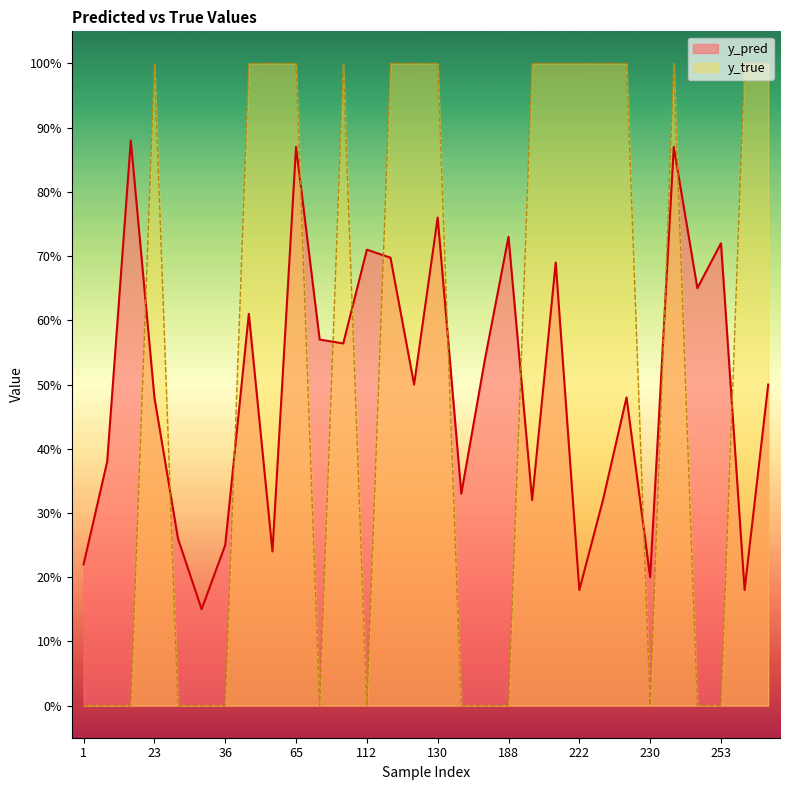

Reading left to right, extract all data points from this chart.

y_pred: 1=0.2	7=0.4	10=0.9	23=0.5	34=0.3	35=0.1	36=0.2	42=0.6	45=0.2	65=0.9	69=0.6	96=0.6	112=0.7	113=0.7	127=0.5	130=0.8	139=0.3	184=0.5	188=0.7	191=0.3	207=0.7	222=0.2	224=0.3	228=0.5	230=0.2	239=0.9	243=0.7	253=0.7	268=0.2	290=0.5
y_true: 1=0.0	7=0.0	10=0.0	23=1.0	34=0.0	35=0.0	36=0.0	42=1.0	45=1.0	65=1.0	69=0.0	96=1.0	112=0.0	113=1.0	127=1.0	130=1.0	139=0.0	184=0.0	188=0.0	191=1.0	207=1.0	222=1.0	224=1.0	228=1.0	230=0.0	239=1.0	243=0.0	253=0.0	268=1.0	290=1.0